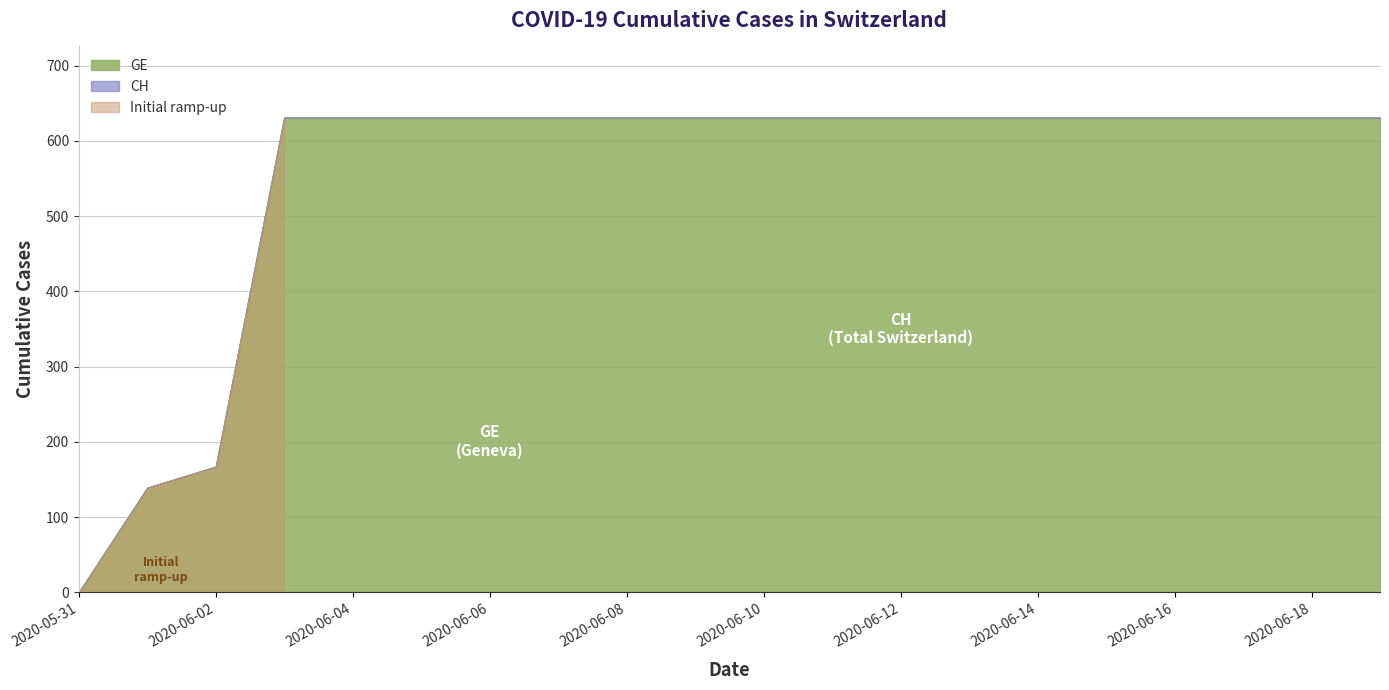

Does the chart display data point markers on the line(s)?

No